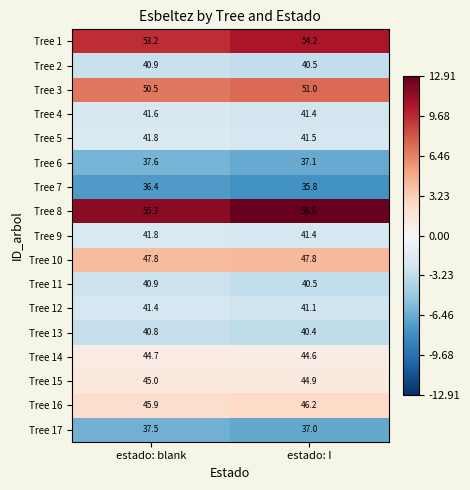

What is the sum of the Tree 15 values at estado: blank and estado: I?

89.9